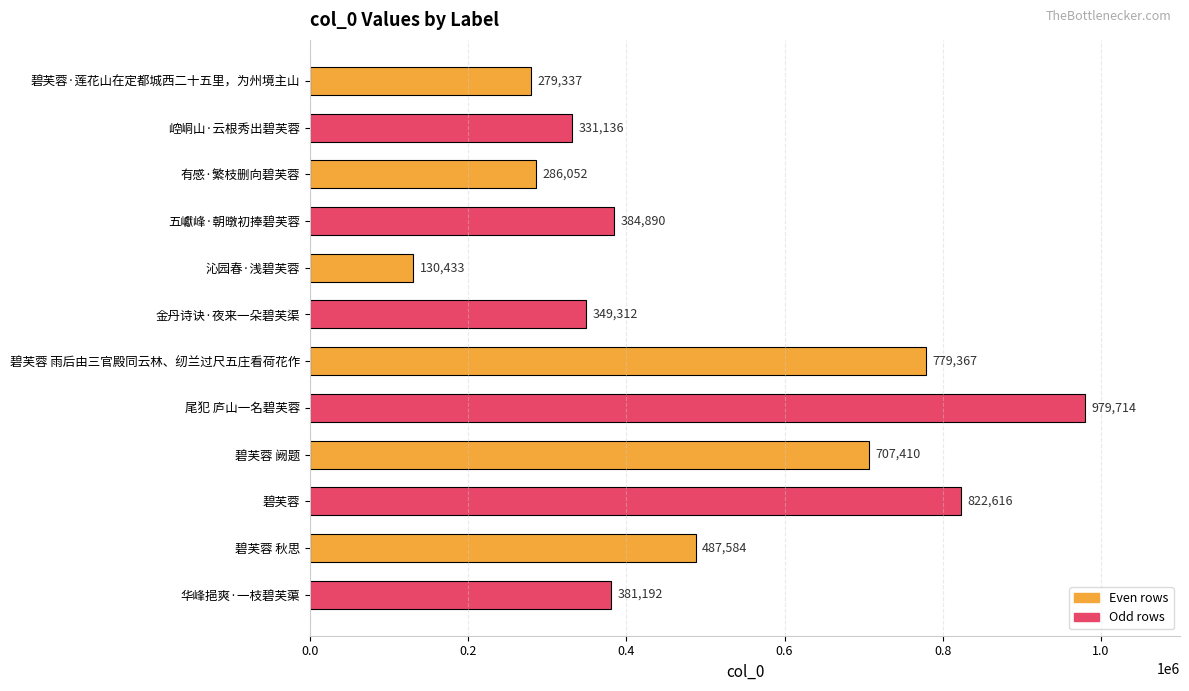

List the labels in order of value, smallest first.

沁园春·浅碧芙蓉, 碧芙蓉·莲花山在定都城西二十五里，为州境主山, 有感·繁枝删向碧芙蓉, 崆峒山·云根秀出碧芙蓉, 金丹诗诀·夜来一朵碧芙渠, 华峰挹爽·一枝碧芙蕖, 五巘峰·朝暾初捧碧芙蓉, 碧芙蓉 秋思, 碧芙蓉 阙题, 碧芙蓉 雨后由三官殿同云林、纫兰过尺五庄看荷花作, 碧芙蓉, 尾犯 庐山一名碧芙蓉